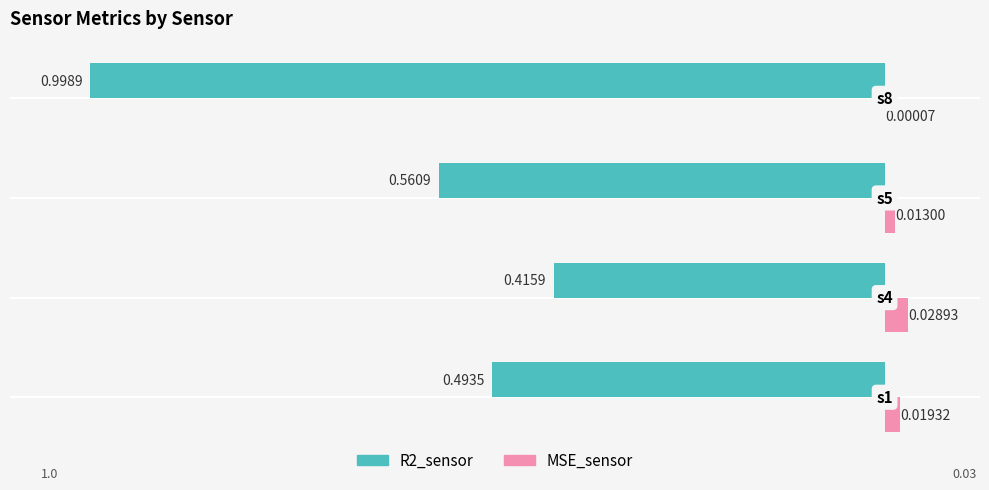

What is the sum of all R2_sensor values?

-2.5